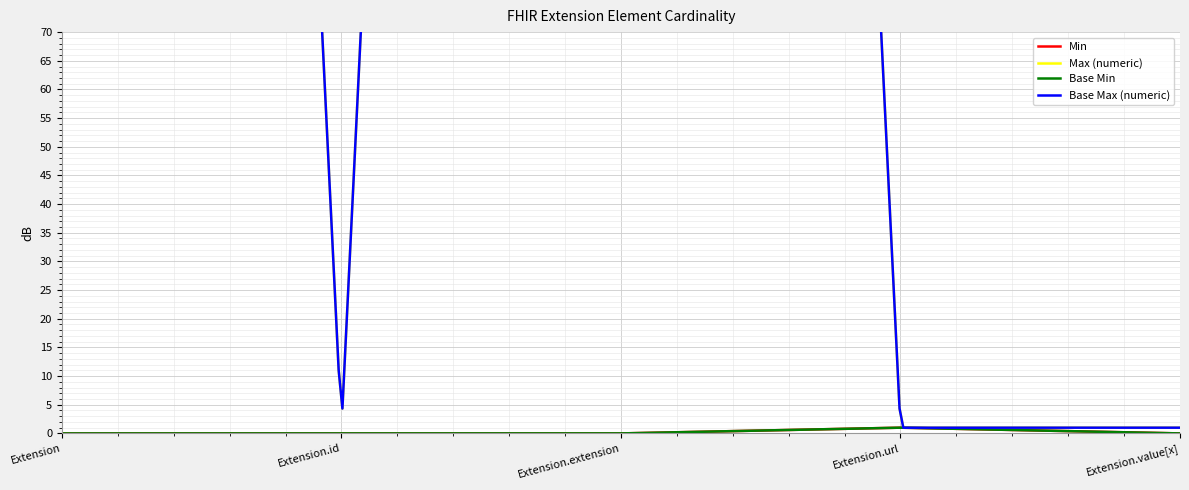

Rank the series at Extension.url from highest to lowest value.

Min, Max (numeric), Base Min, Base Max (numeric)